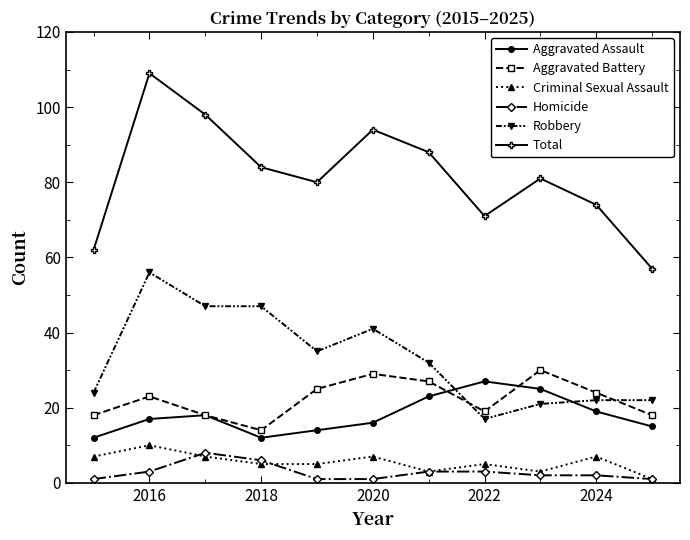

True or false: Total and Homicide intersect in this chart.

False